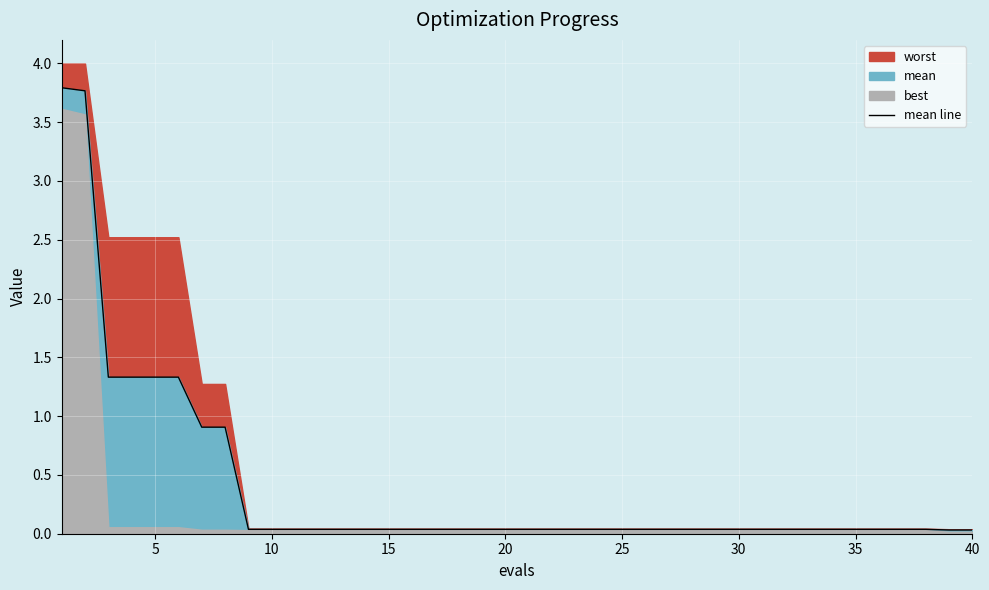

What is the highest value of the mean line series?

3.8